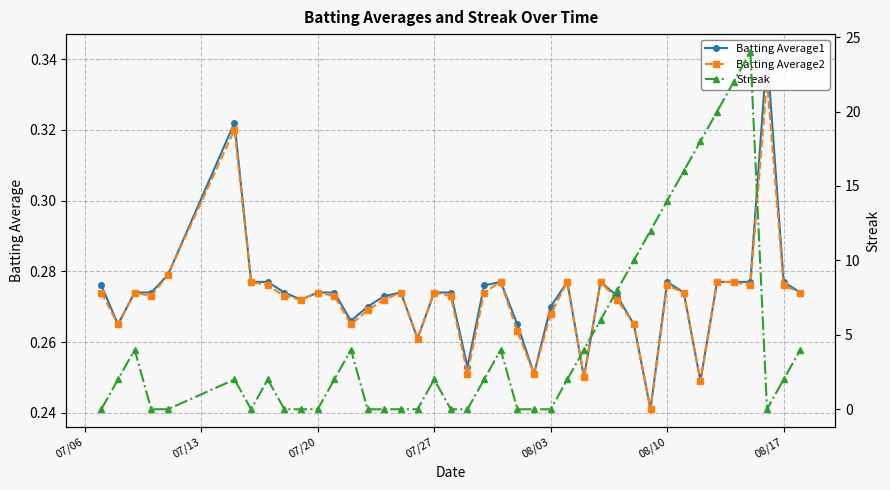

True or false: Batting Average2 and Batting Average1 intersect in this chart.

False